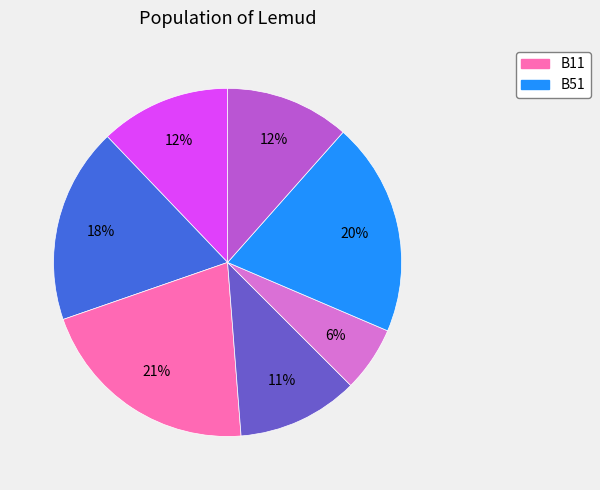

Does any single category account for the majority?

No